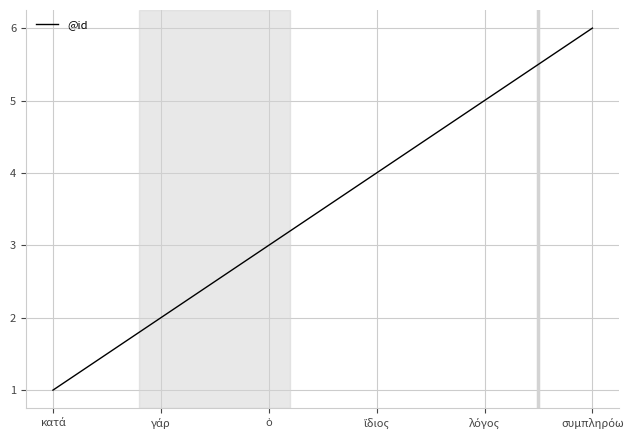

Reading left to right, what are all the values shown in this chart?

1	2	3	4	5	6